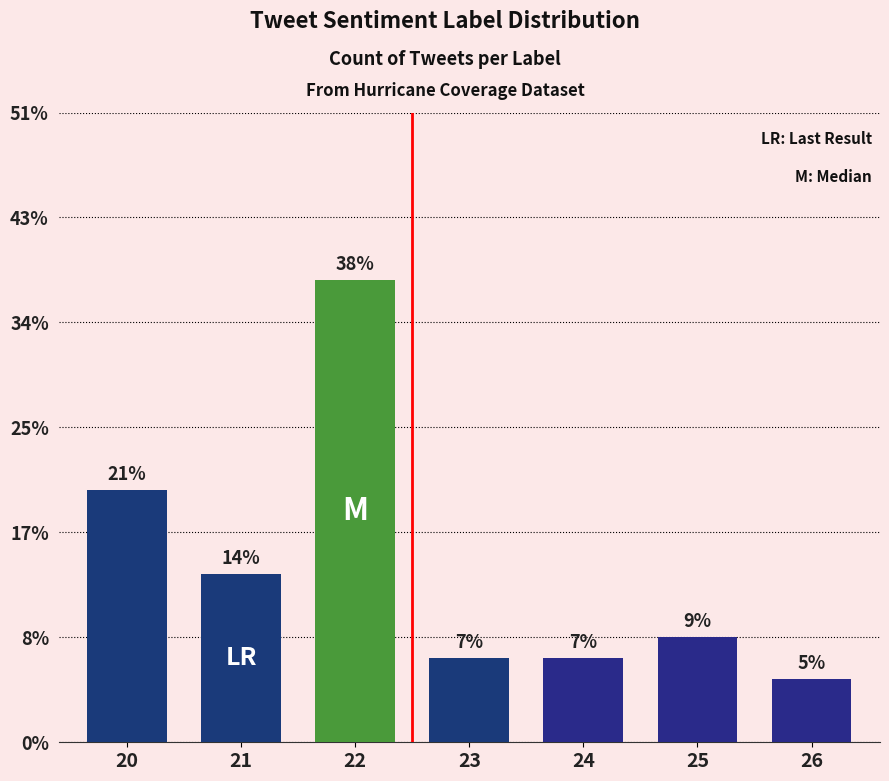

Between 21 and 26, which is larger?

21